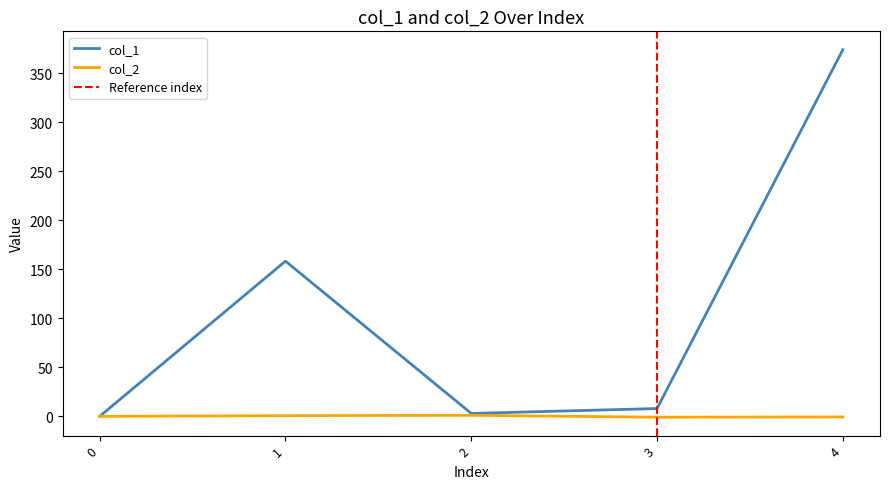

True or false: col_1 and col_2 cross at least once.

False